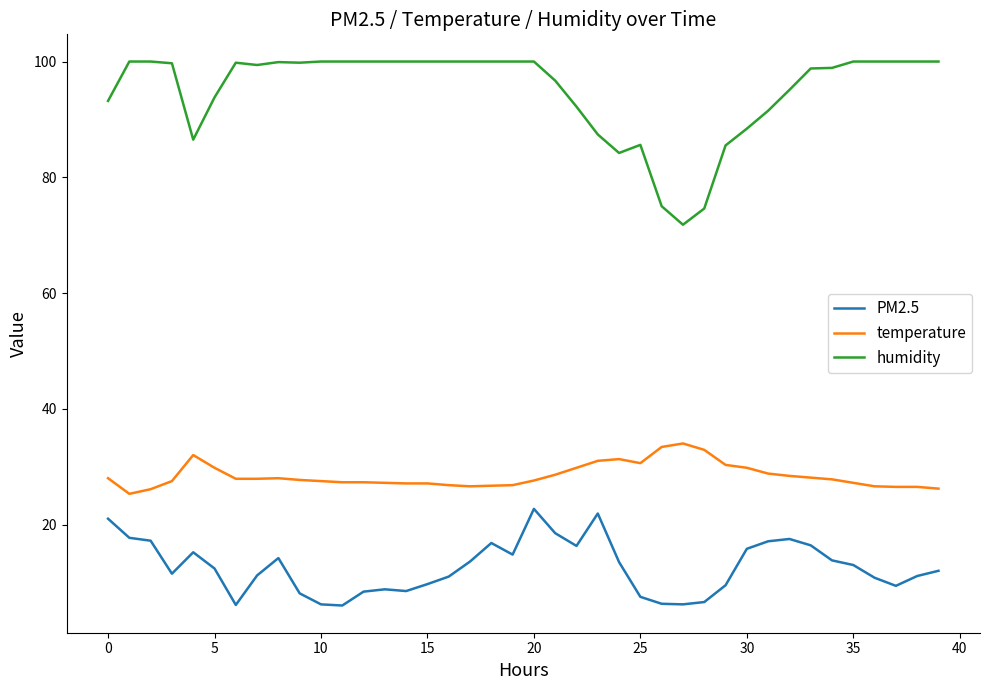

Rank the series by their average value, from lowest to highest.

PM2.5, temperature, humidity